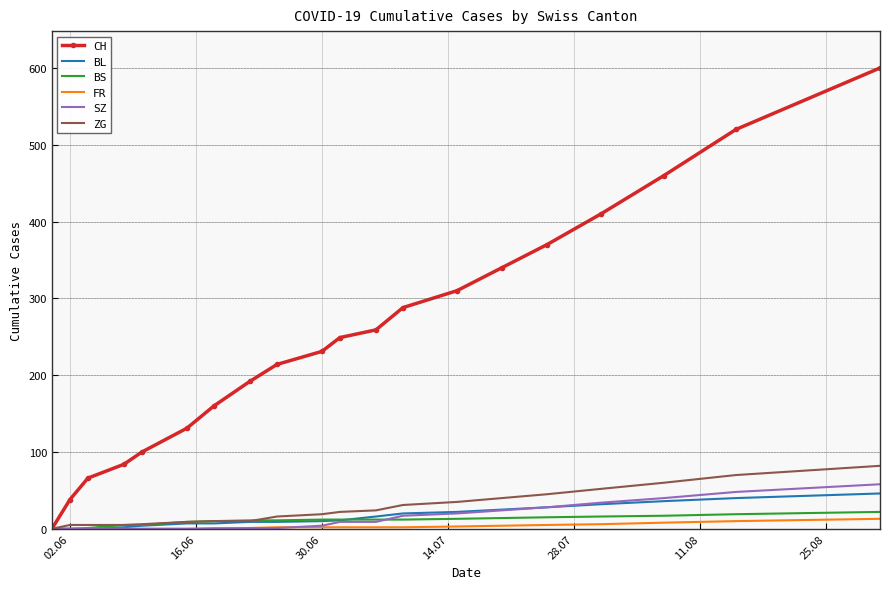

Which series has the widest spread of values?

CH